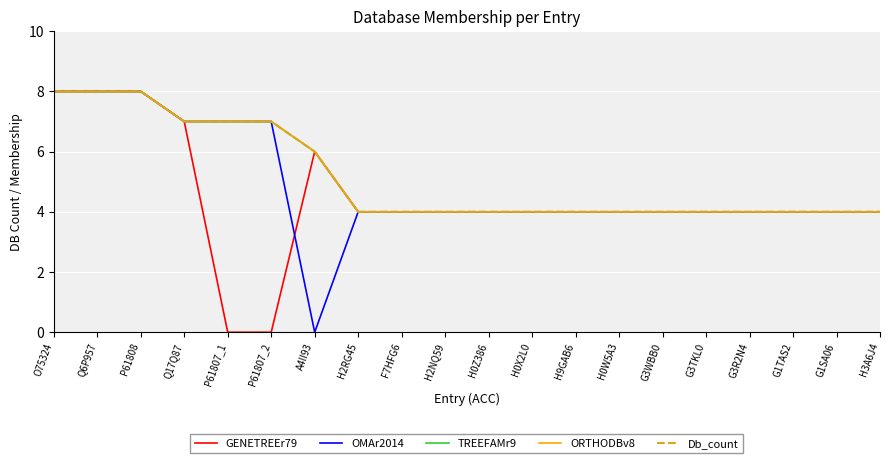

What is the sum of the OMAr2014 values at H2RG45 and H9GAB6?

8